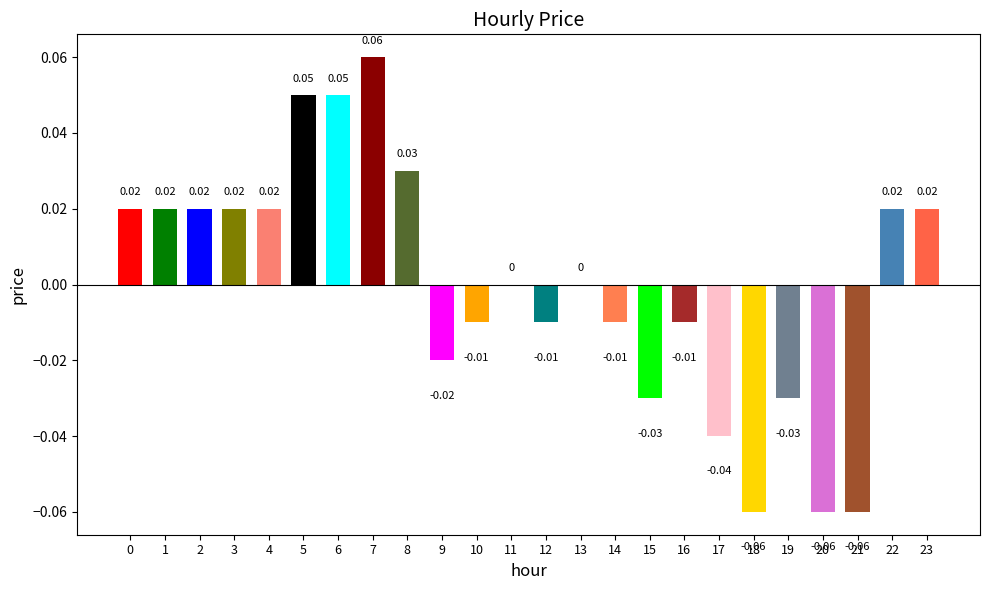

Which has a higher value, 5 or 23?

5